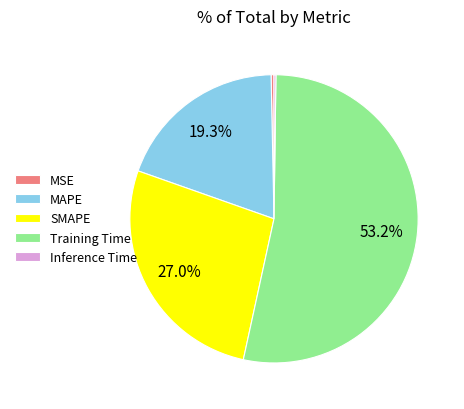

To the nearest percent, what is the difference between the SMAPE and Training Time slice percentages?

26%